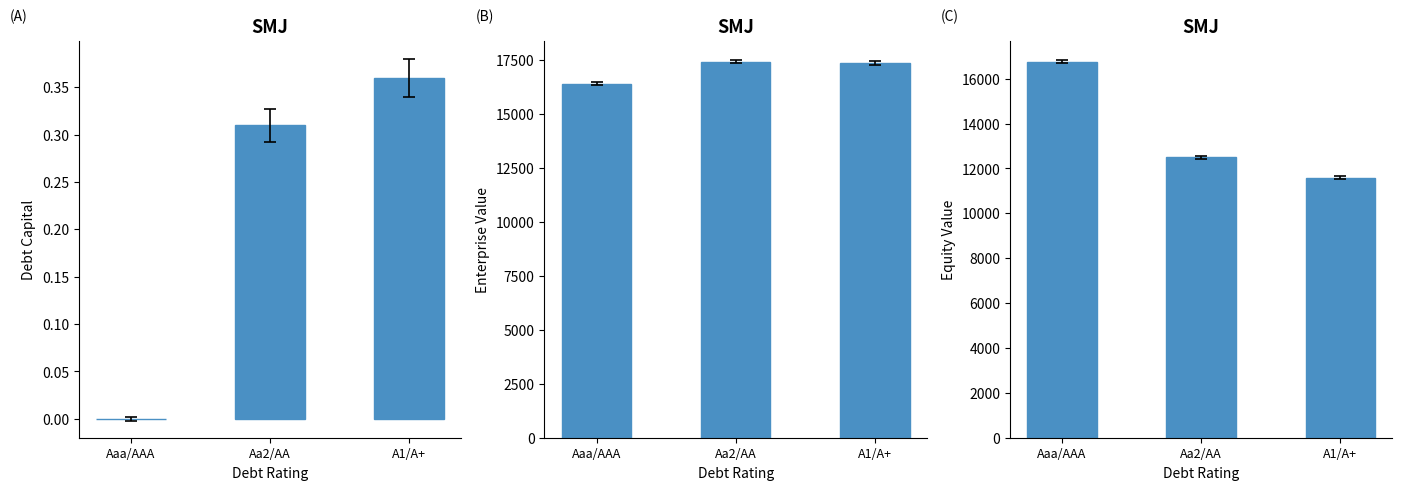

How many categories are shown in the chart?

3